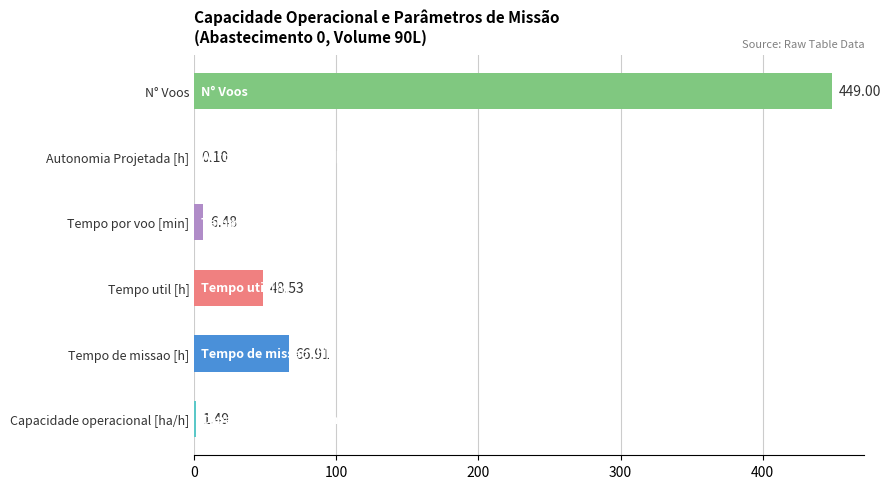

The value of Tempo por voo [min] at 0 is 1.9. True or false?

False